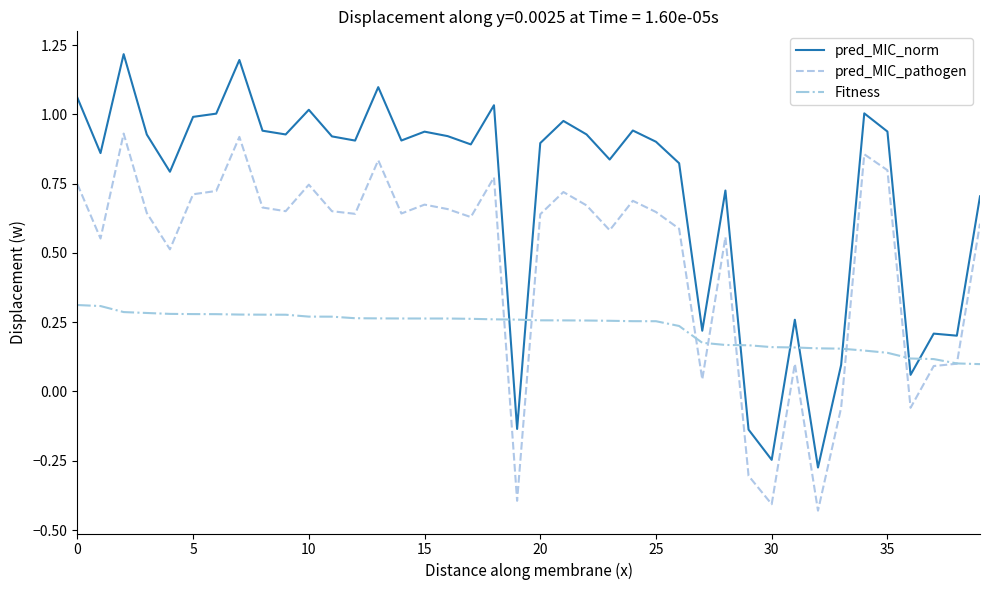

What is the highest value of the pred_MIC_norm series?

1.2